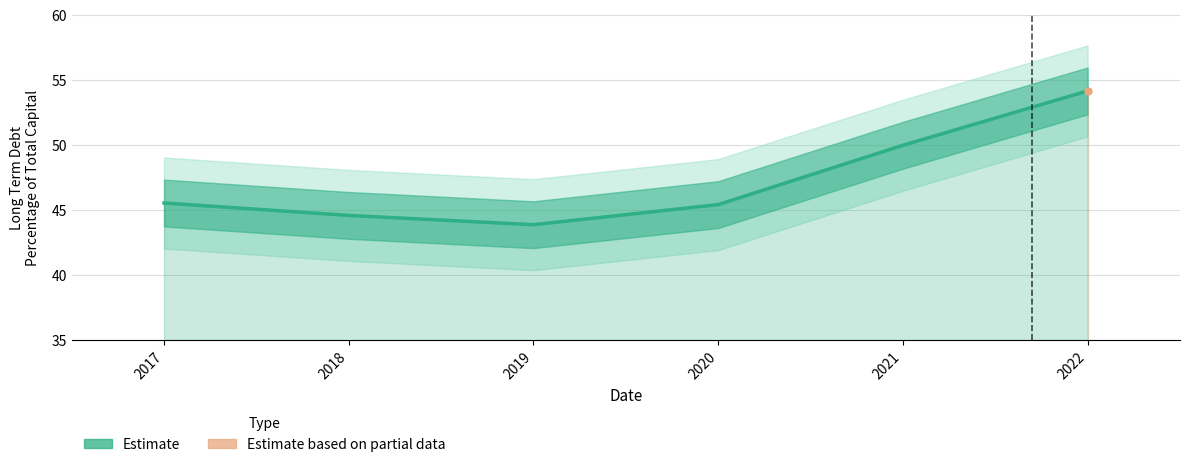

How many interior local valleys (lower than both neighbors) does the data have?

1